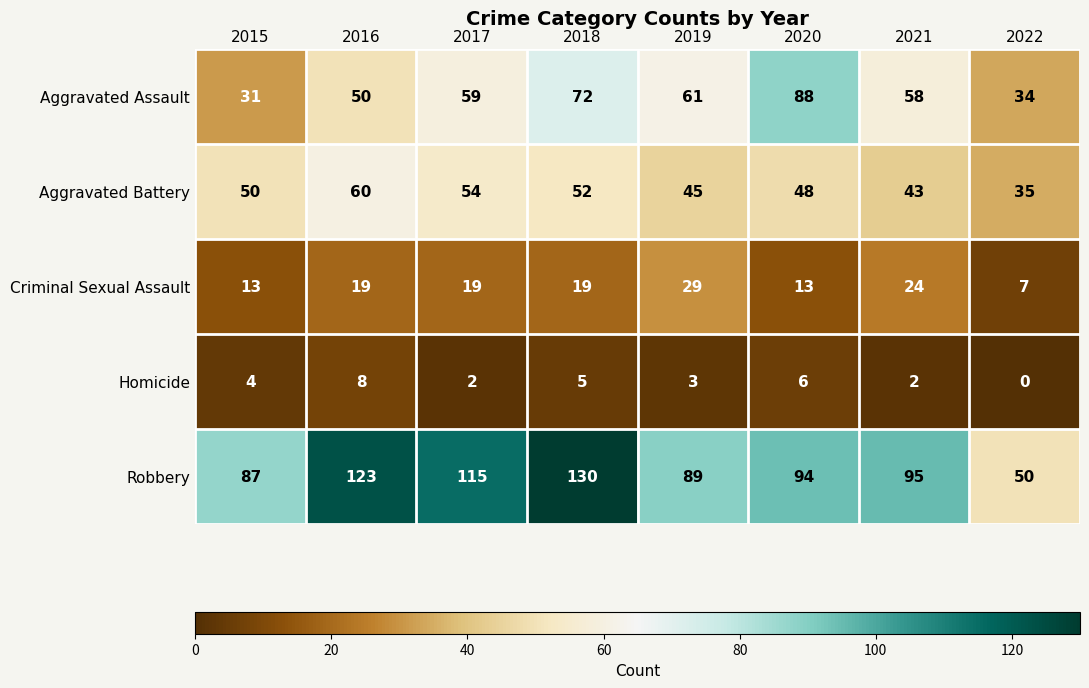

List the labels in order of Aggravated Battery value, largest first.

2016, 2017, 2018, 2015, 2020, 2019, 2021, 2022